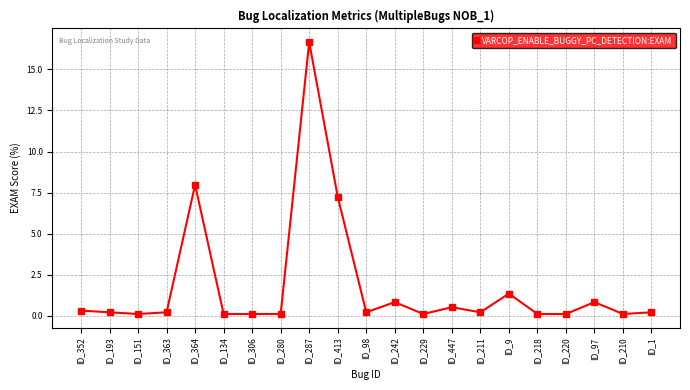

Does the chart display data point markers on the line(s)?

Yes